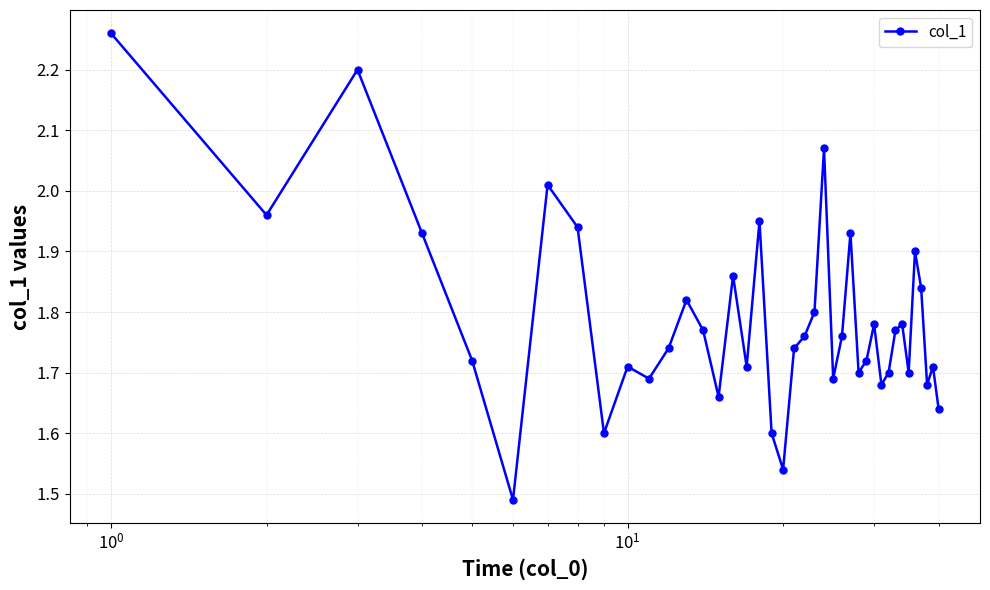

How many points are higher than both their immediate neighbors (excluding endpoints)?

12